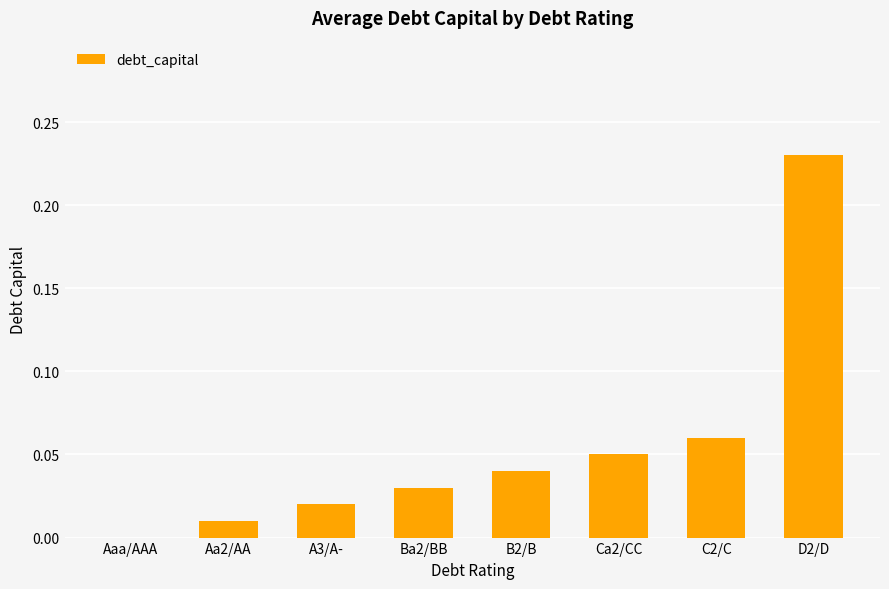

How many distinct data groups are displayed?

1